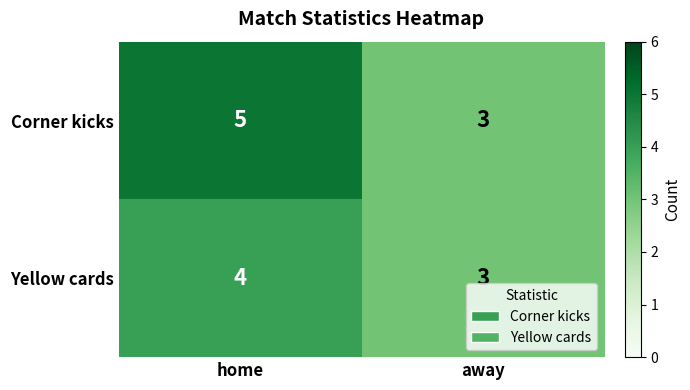

The Yellow cards series shows 6 at home. True or false?

False